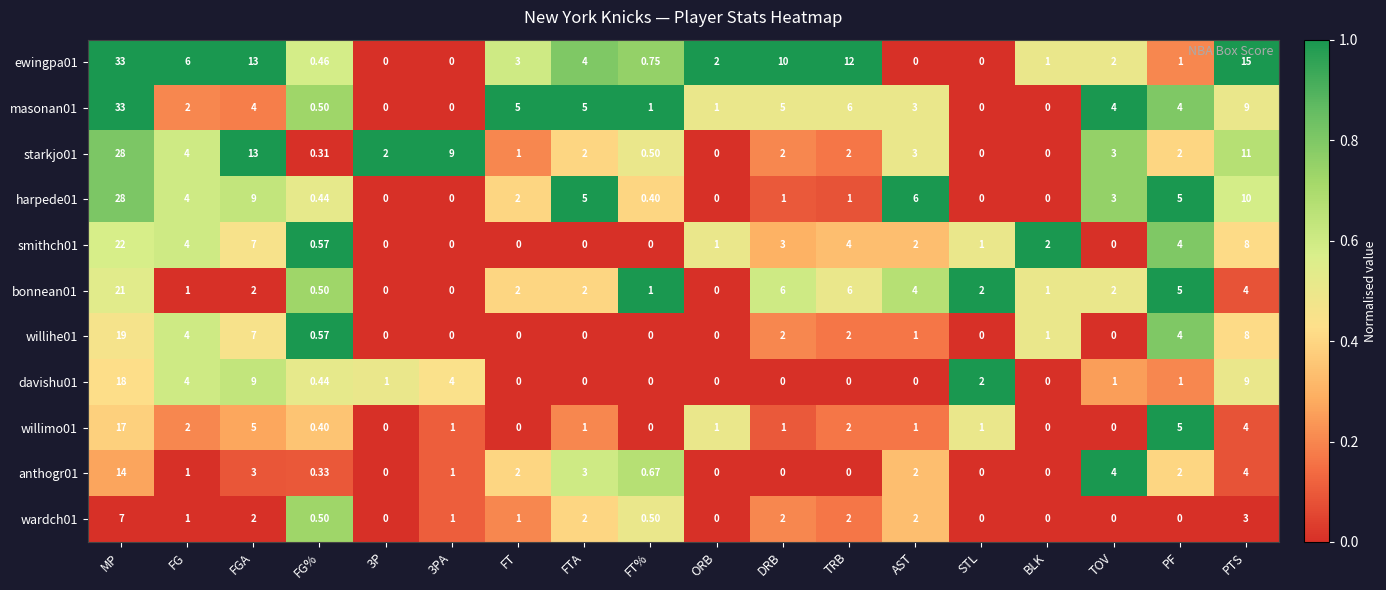

Count the number of data series in this chart.

11